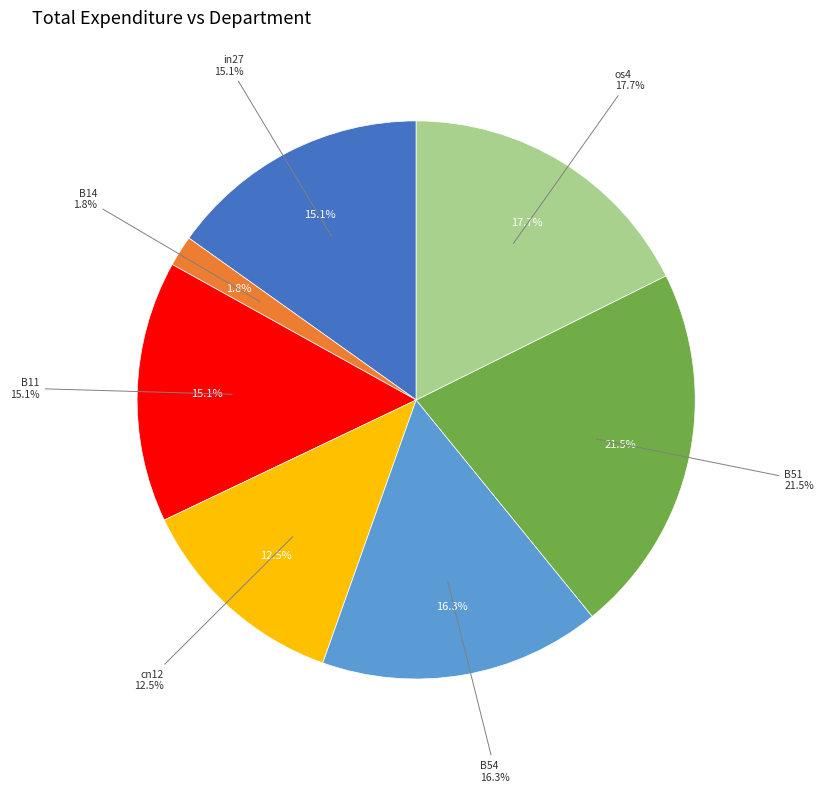

To the nearest percent, what is the difference between the largest and smallest slice percentages?

20%